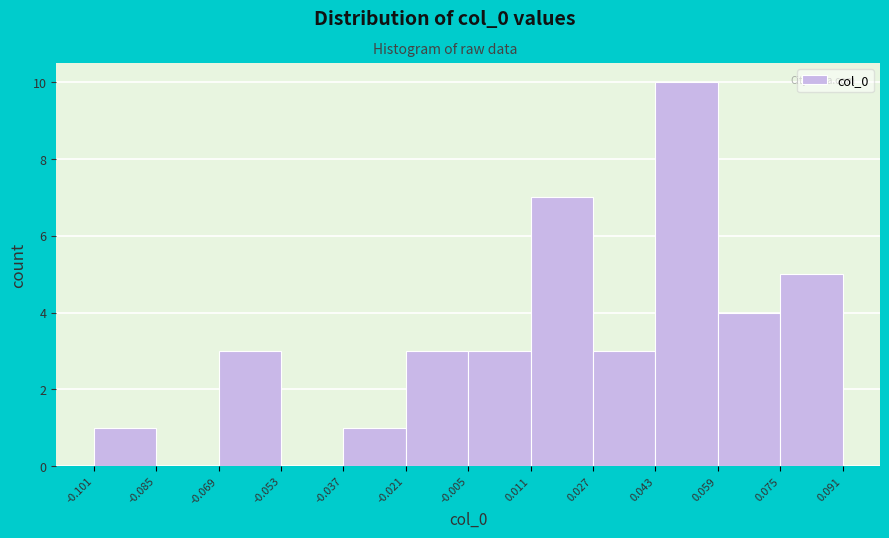

Reading left to right, transcribe this chart: for each bar, give the range it covers on the x-axis and its height. The values are not printed on the chart, so give them approximately, as read against the axis.

-0.101 to -0.085: 1
-0.085 to -0.069: 0
-0.069 to -0.053: 3
-0.053 to -0.037: 0
-0.037 to -0.021: 1
-0.021 to -0.005: 3
-0.005 to 0.011: 3
0.011 to 0.027: 7
0.027 to 0.043: 3
0.043 to 0.059: 10
0.059 to 0.075: 4
0.075 to 0.091: 5